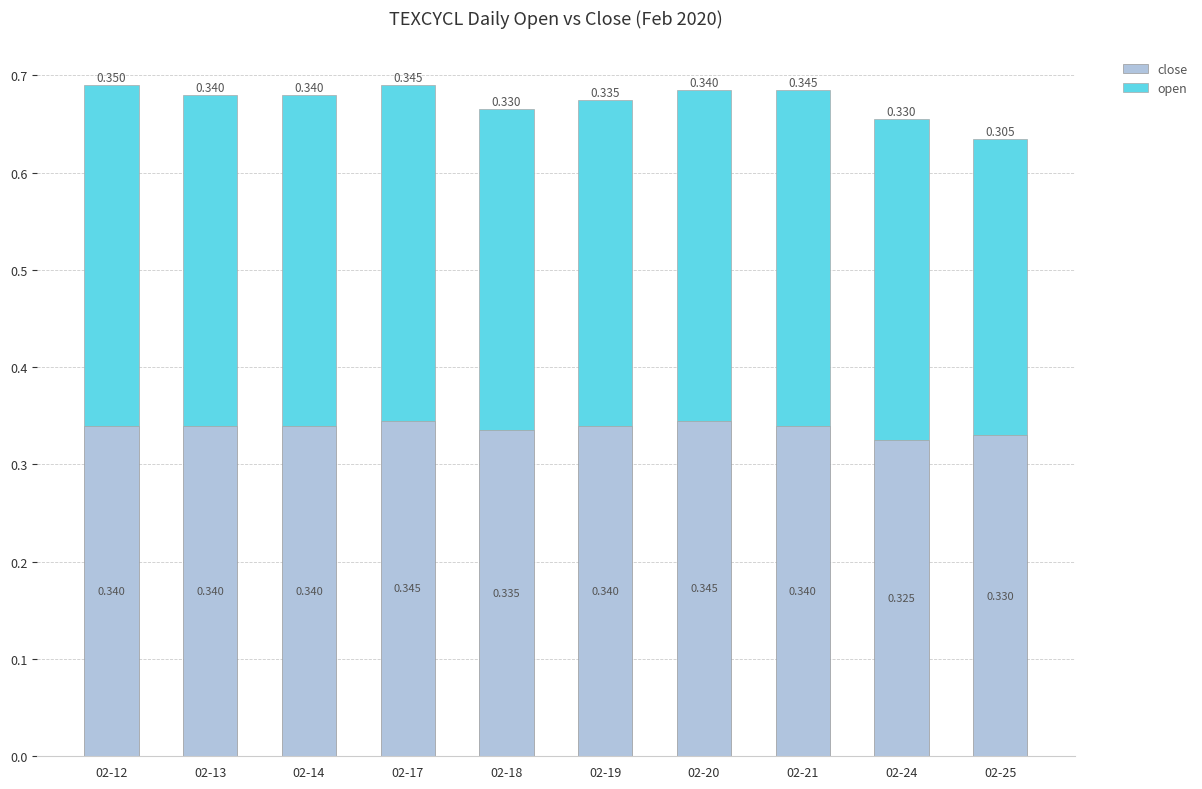

Count the number of categories in the chart.

10